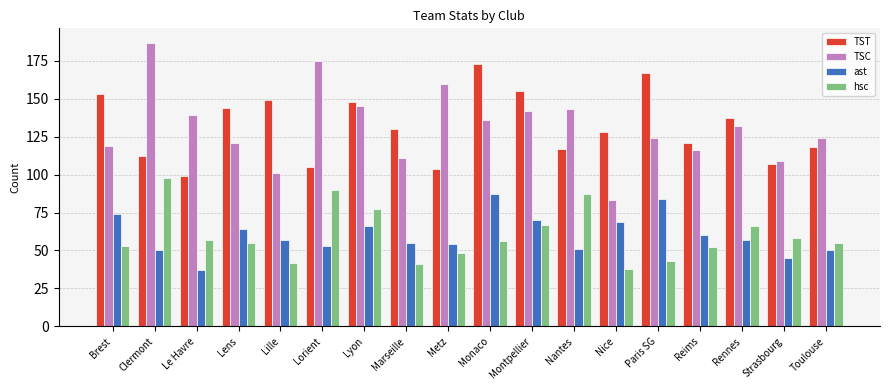

Read the TST value at Le Havre.

99